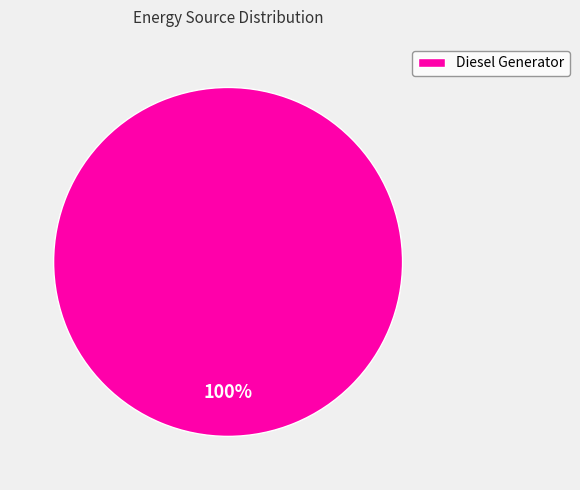

Does any single category account for the majority?

Yes